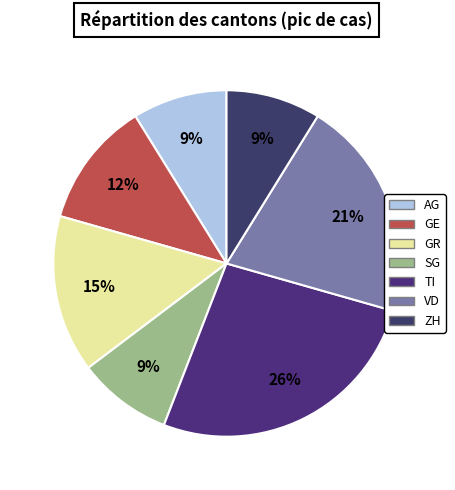

What percentage is the ZH slice, to the nearest percent?

9%